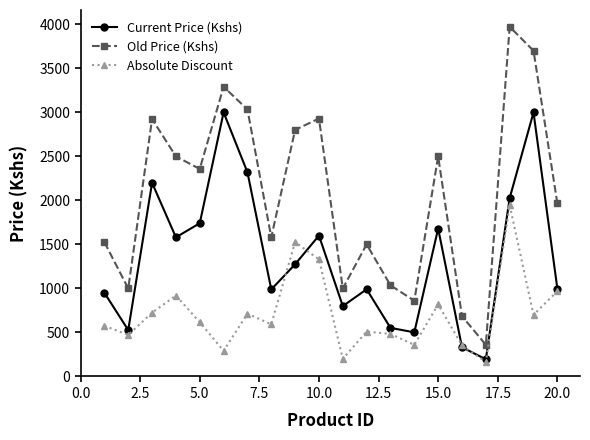

True or false: Old Price (Kshs) and Current Price (Kshs) intersect in this chart.

False